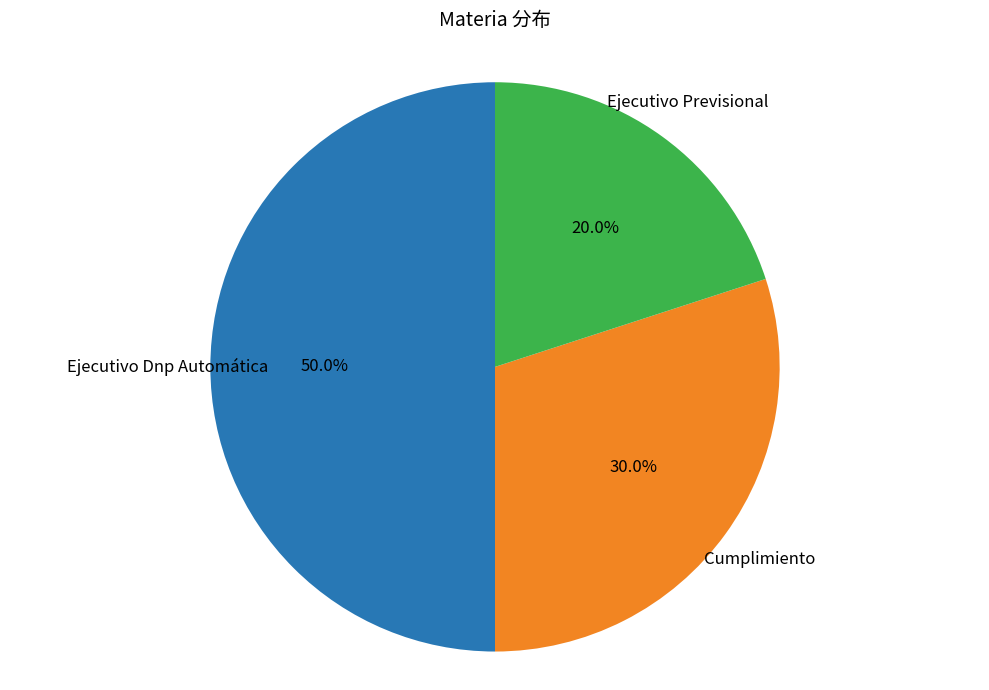

How many slices are in this pie chart?

3